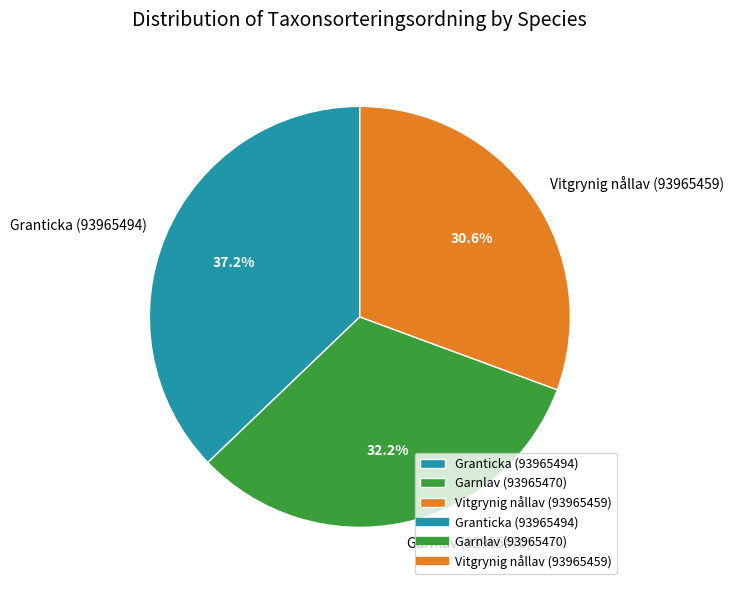

Rank the categories by value from highest to lowest.

Granticka (93965494), Garnlav (93965470), Vitgrynig nållav (93965459)